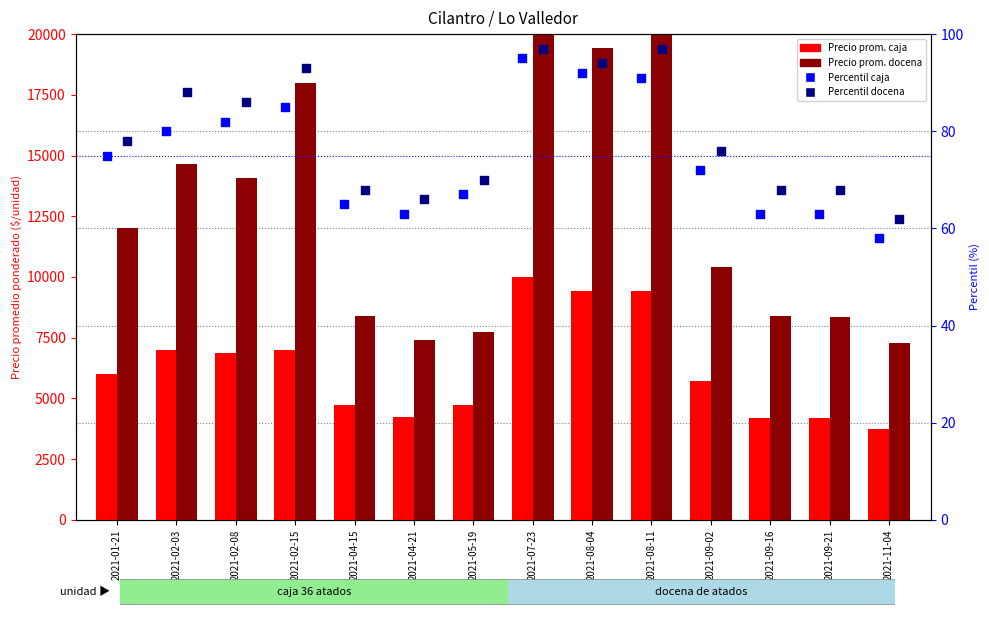

Which series contains the highest Y value?

Precio prom. docena atados